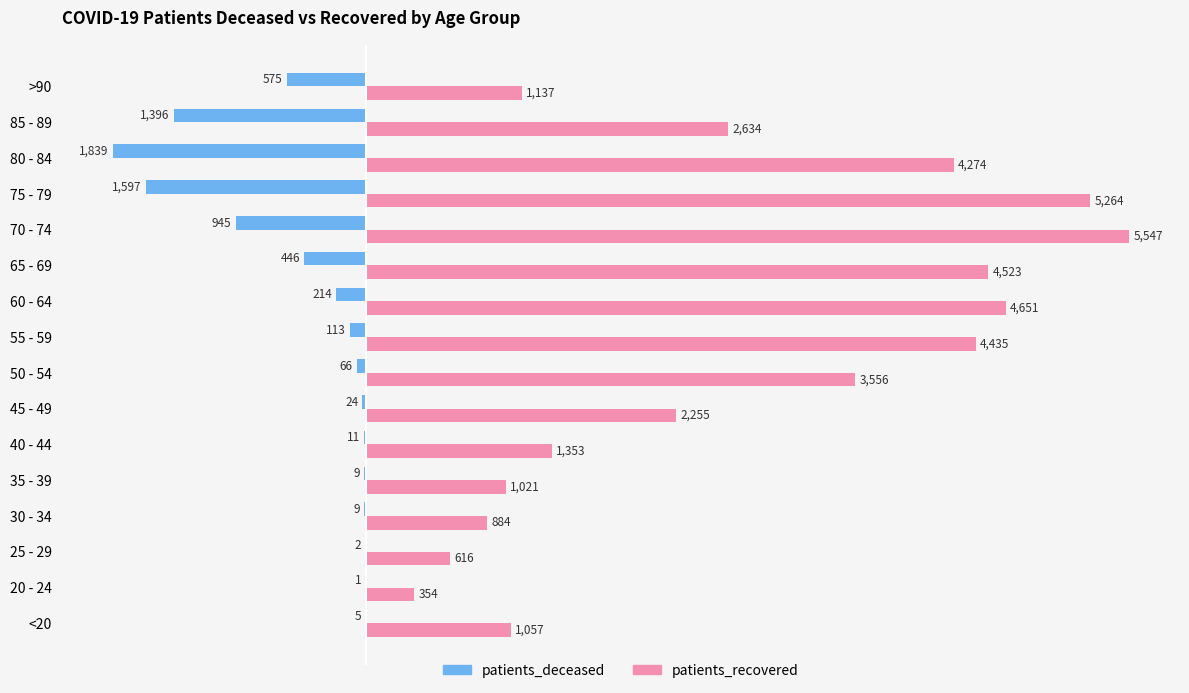

What are all the series names shown in the legend?

patients_deceased, patients_recovered